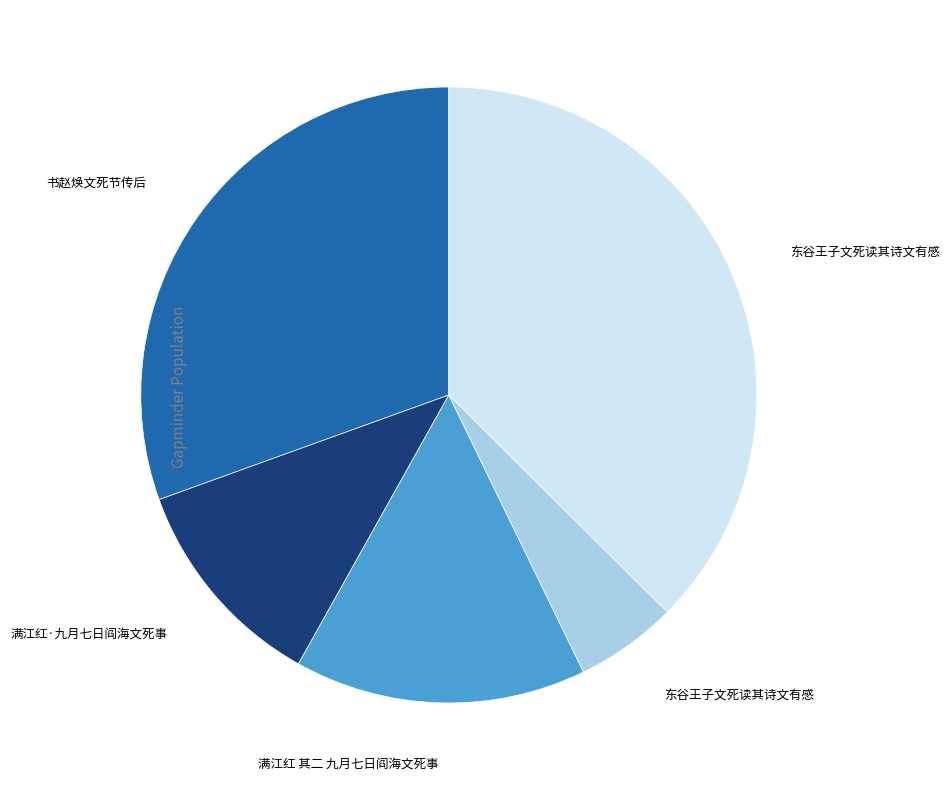

How many segments does this pie chart have?

5